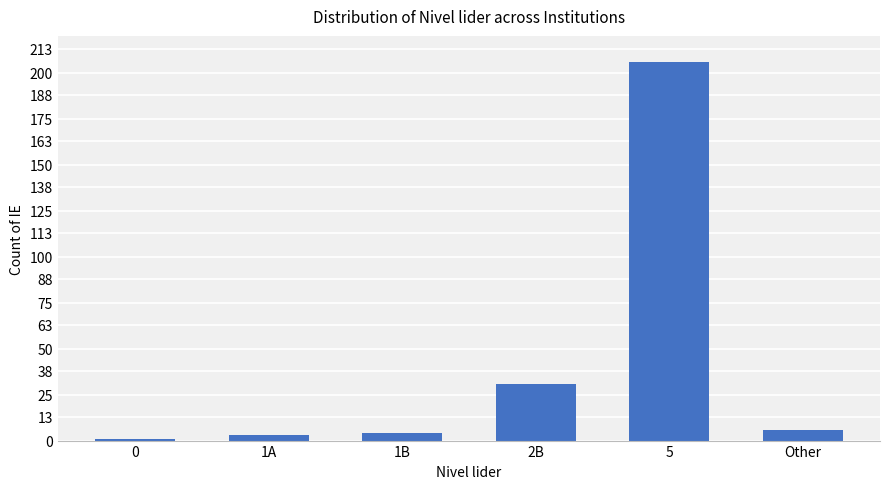

True or false: the data shows 3 at 1A.

True